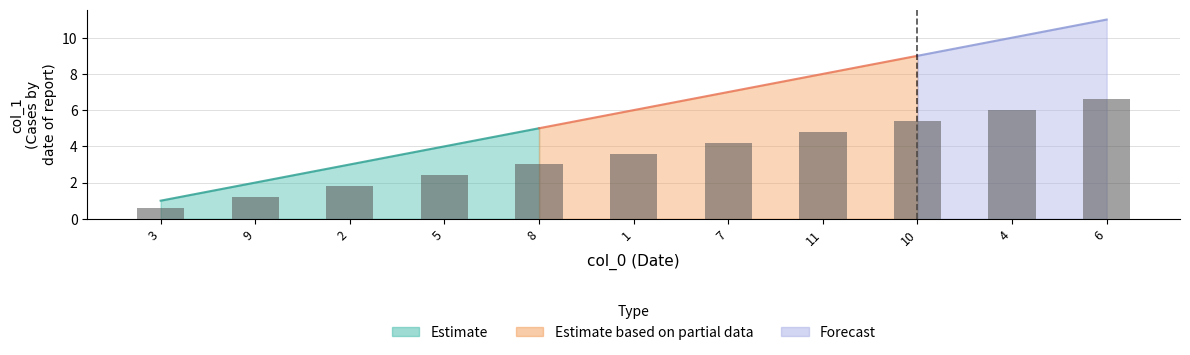

How many data points are less than 3?

4